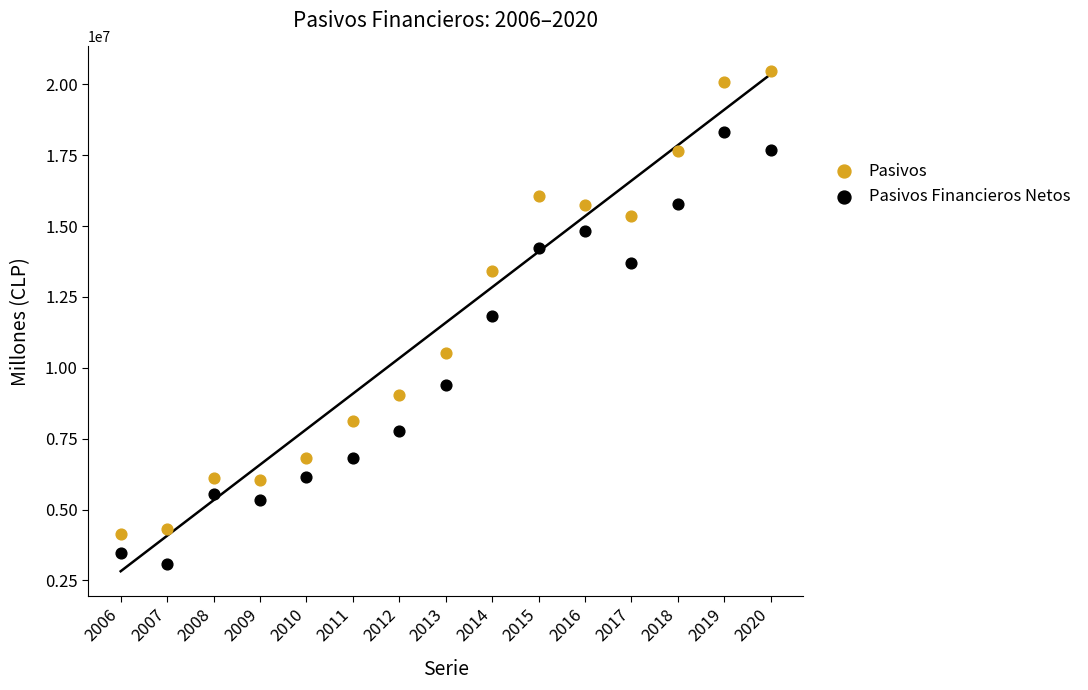

Which series contains the highest Y value?

Pasivos